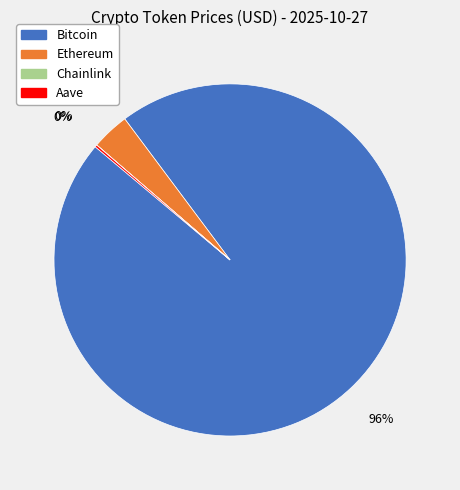

To the nearest percent, what is the average slice percentage?

25%